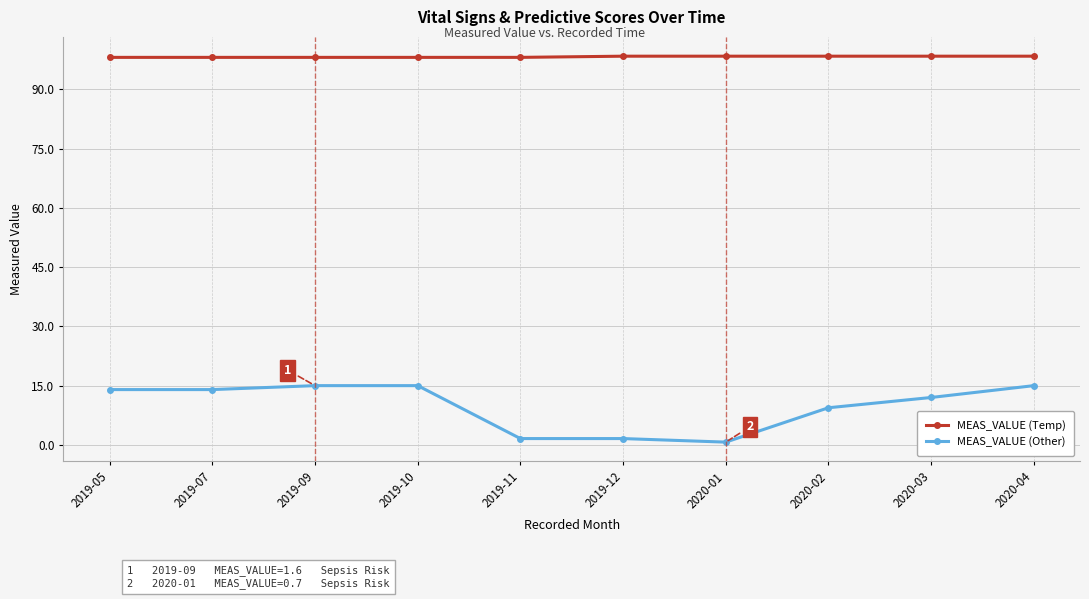

What is the maximum value for MEAS_VALUE (Temp)?

98.4